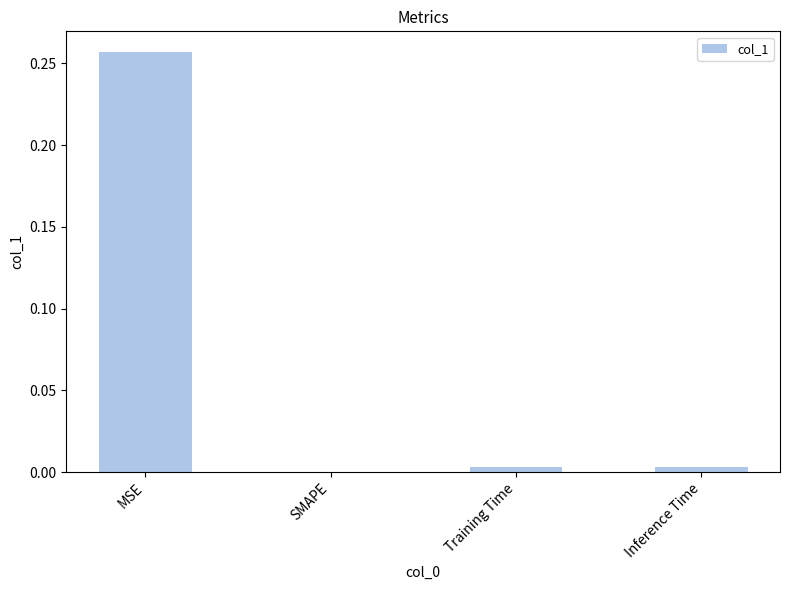

The value at Inference Time is 0.0. True or false?

True